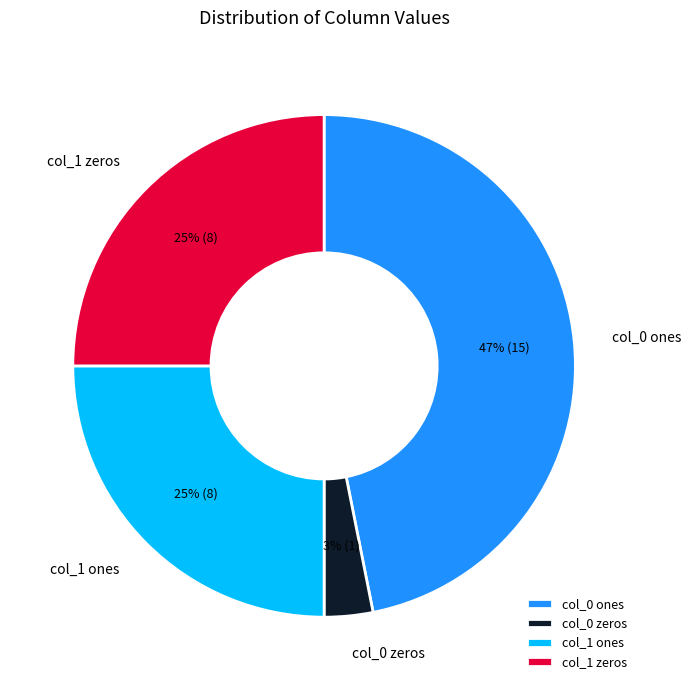

Is it true that col_1 ones is 25% of the pie?

True